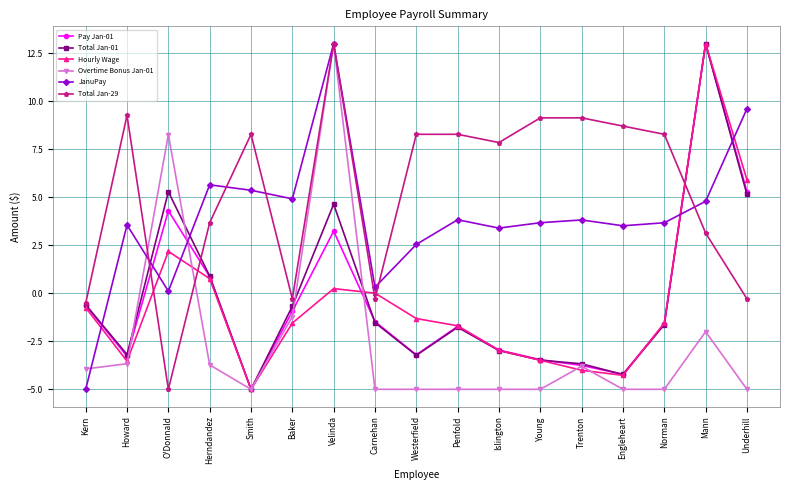

What is the difference between the second highest and second lowest values in the Pay Jan-01 series?

9.5